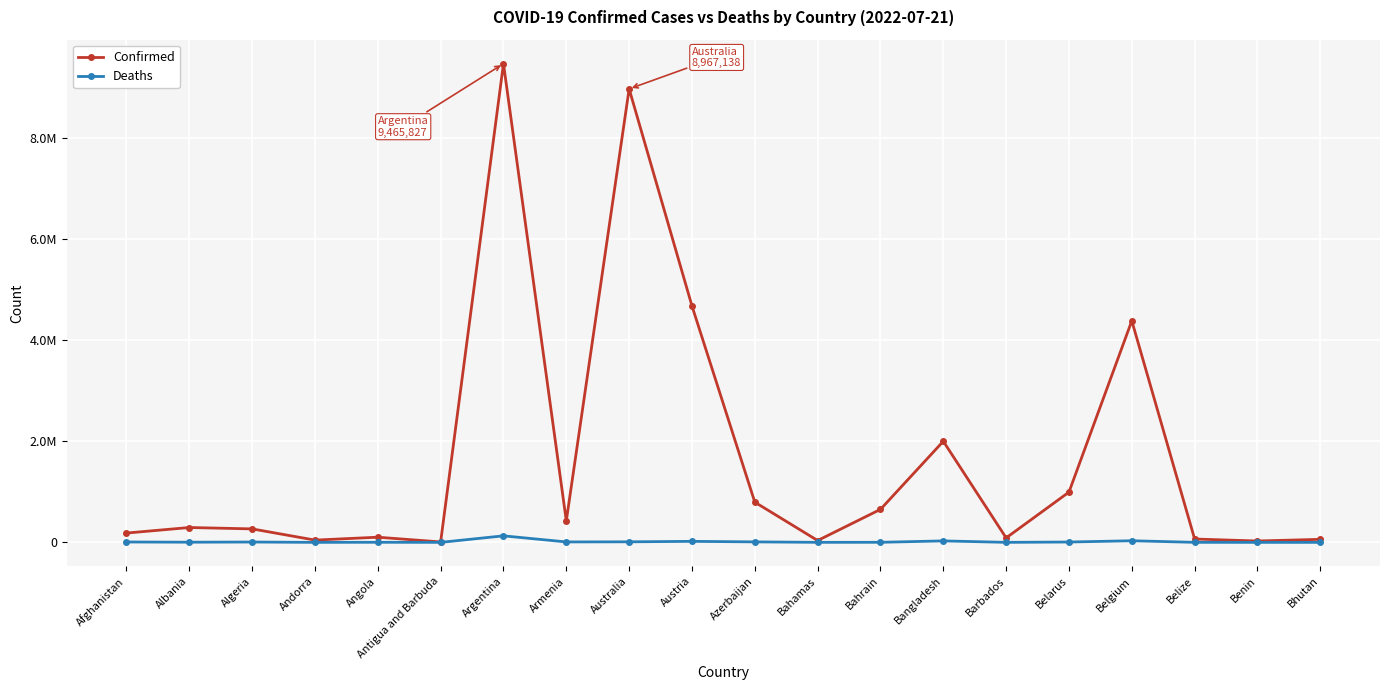

At which label is Confirmed closest to 4737269?

Austria